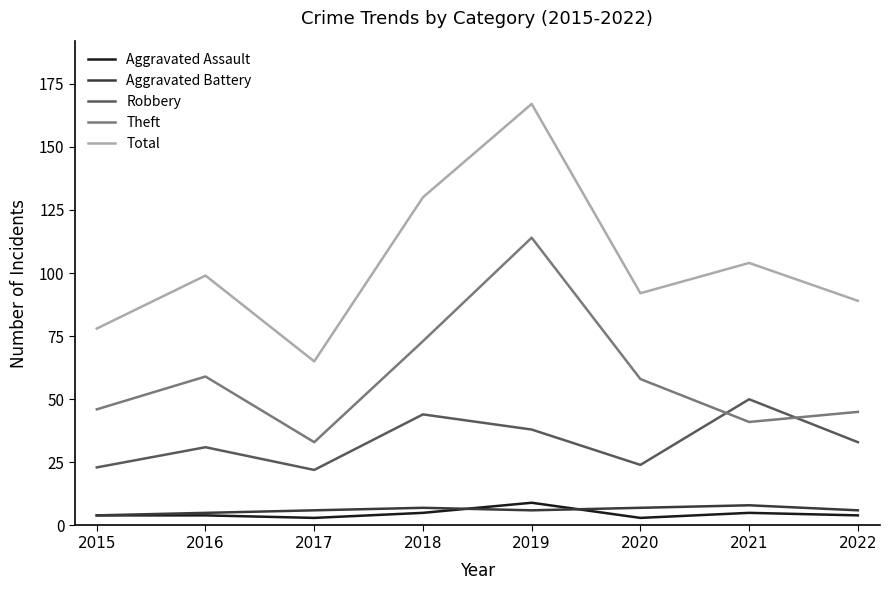

What is the difference between the second highest and second lowest values in the Robbery series?

21